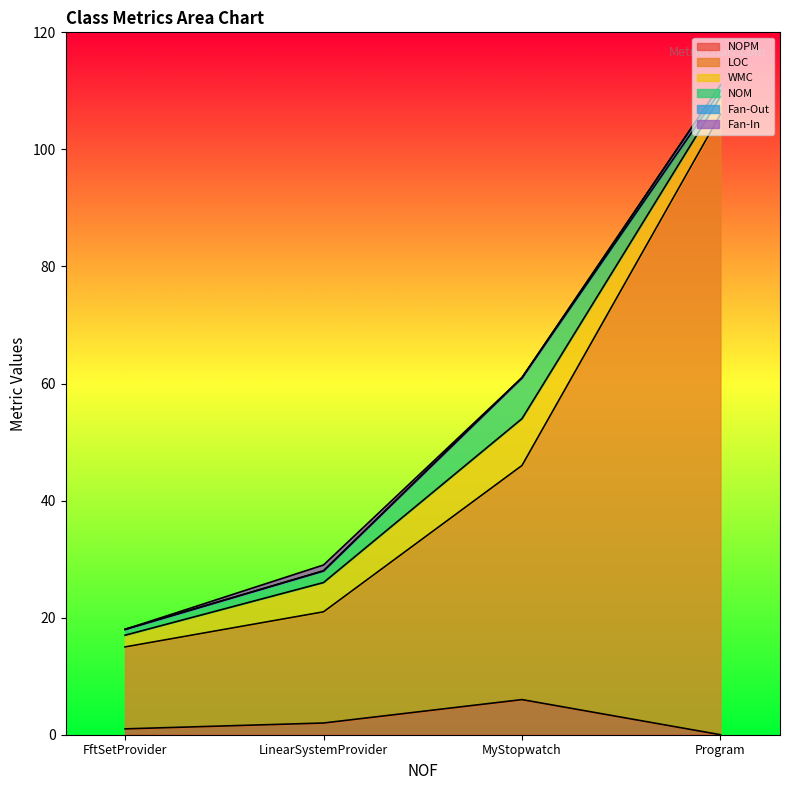

What is the average value of the WMC series?

4